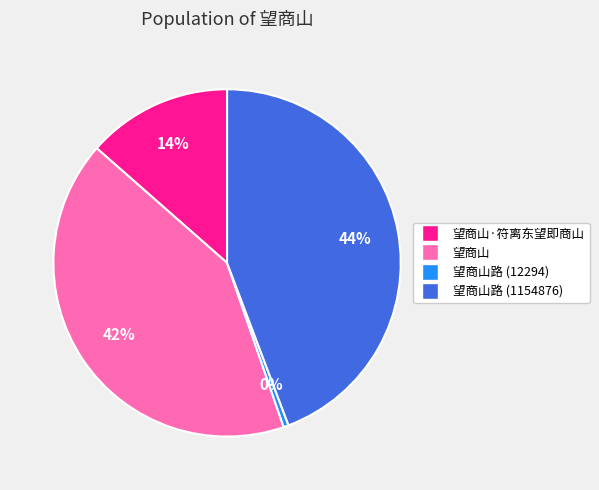

Is there a majority slice in this chart?

No